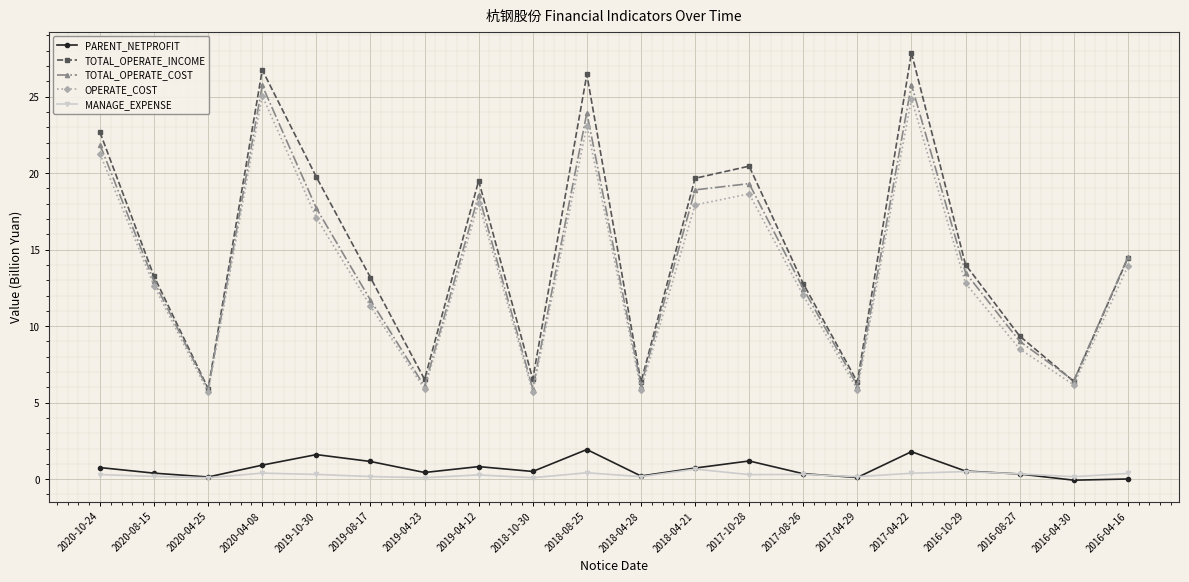

Where is OPERATE_COST nearest to the value 15?

2016-04-16